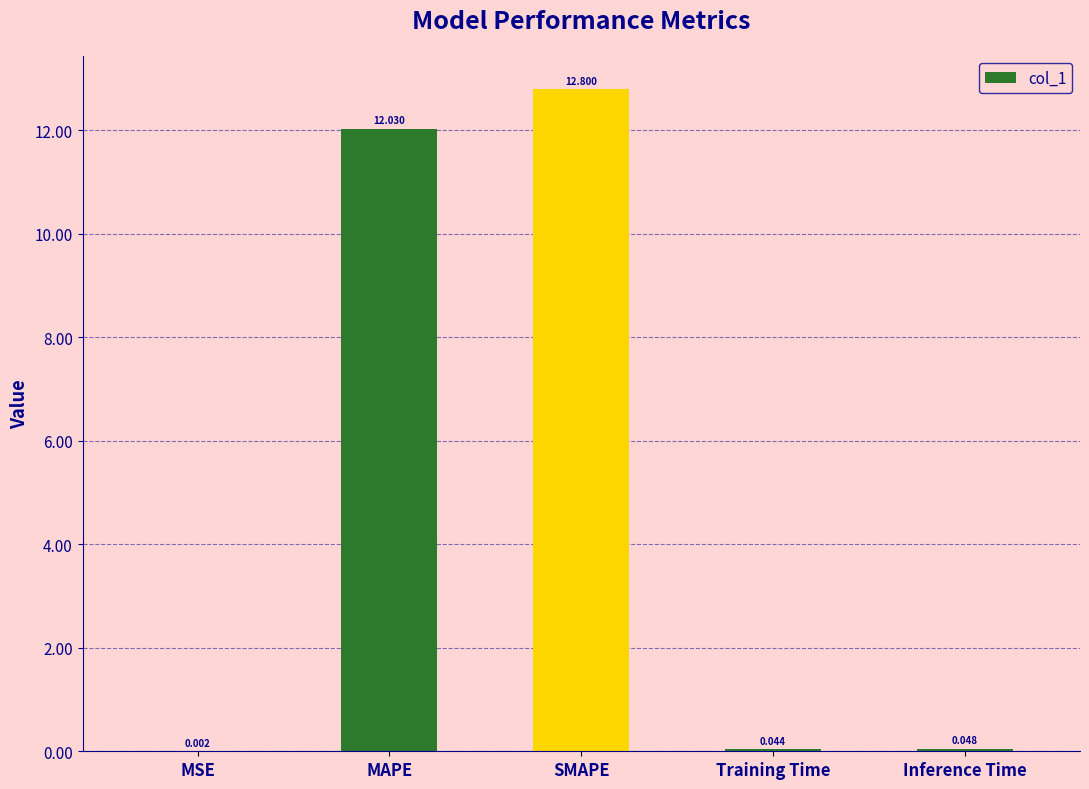

Which category has the highest value across all series?

SMAPE